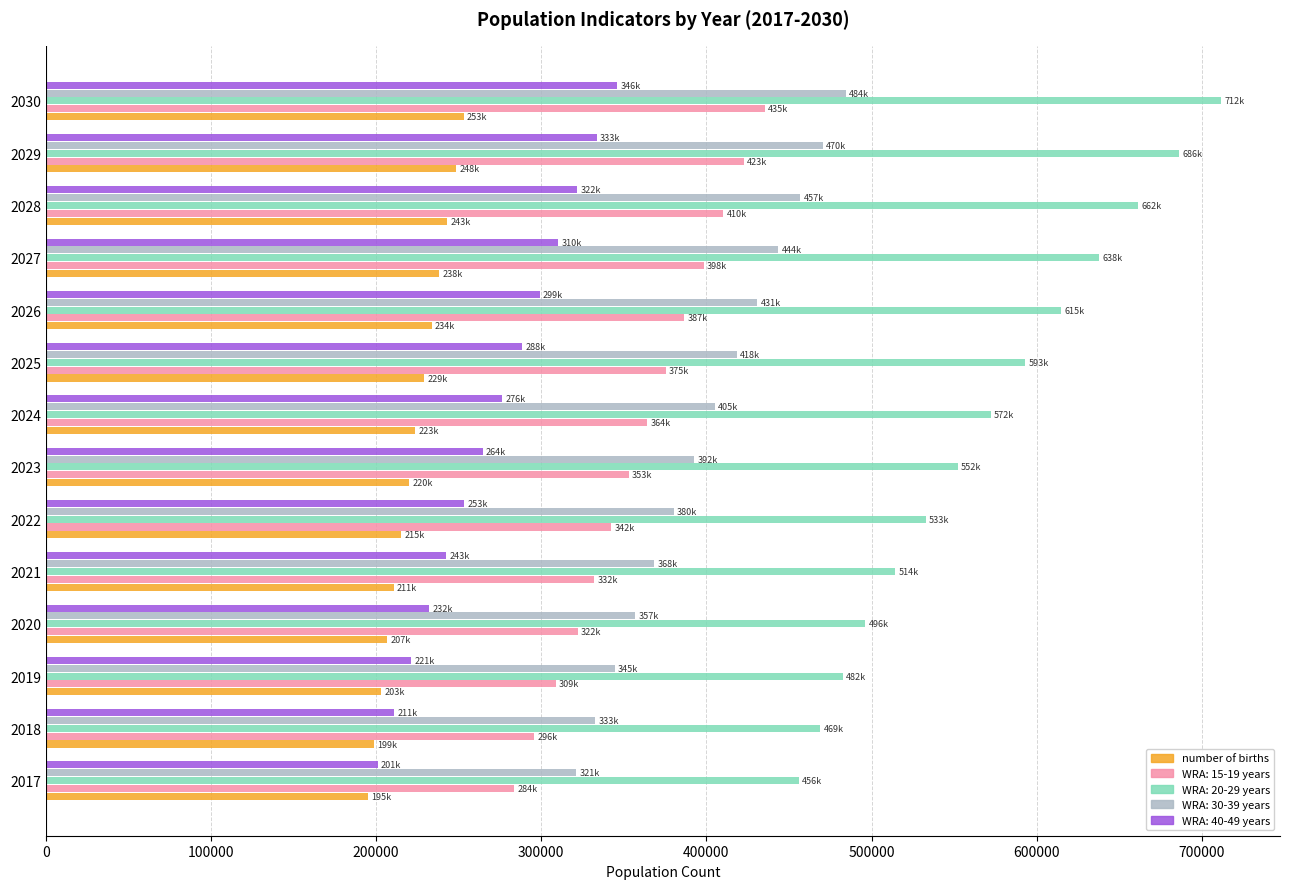

Between 2017 and 2028, which series saw the biggest shift?

WRA: 20-29 years